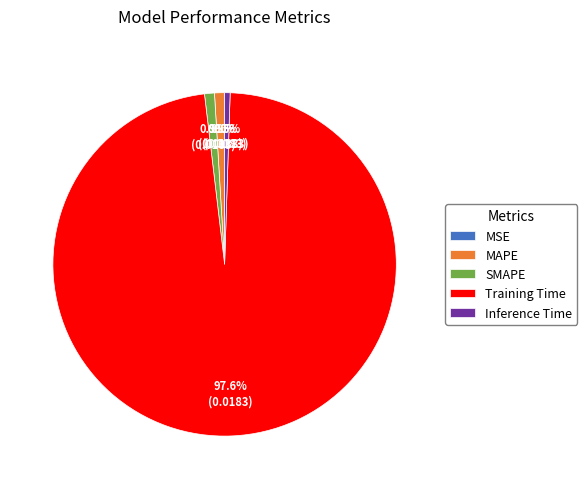

Combined, do SMAPE and Training Time account for over 50%?

Yes